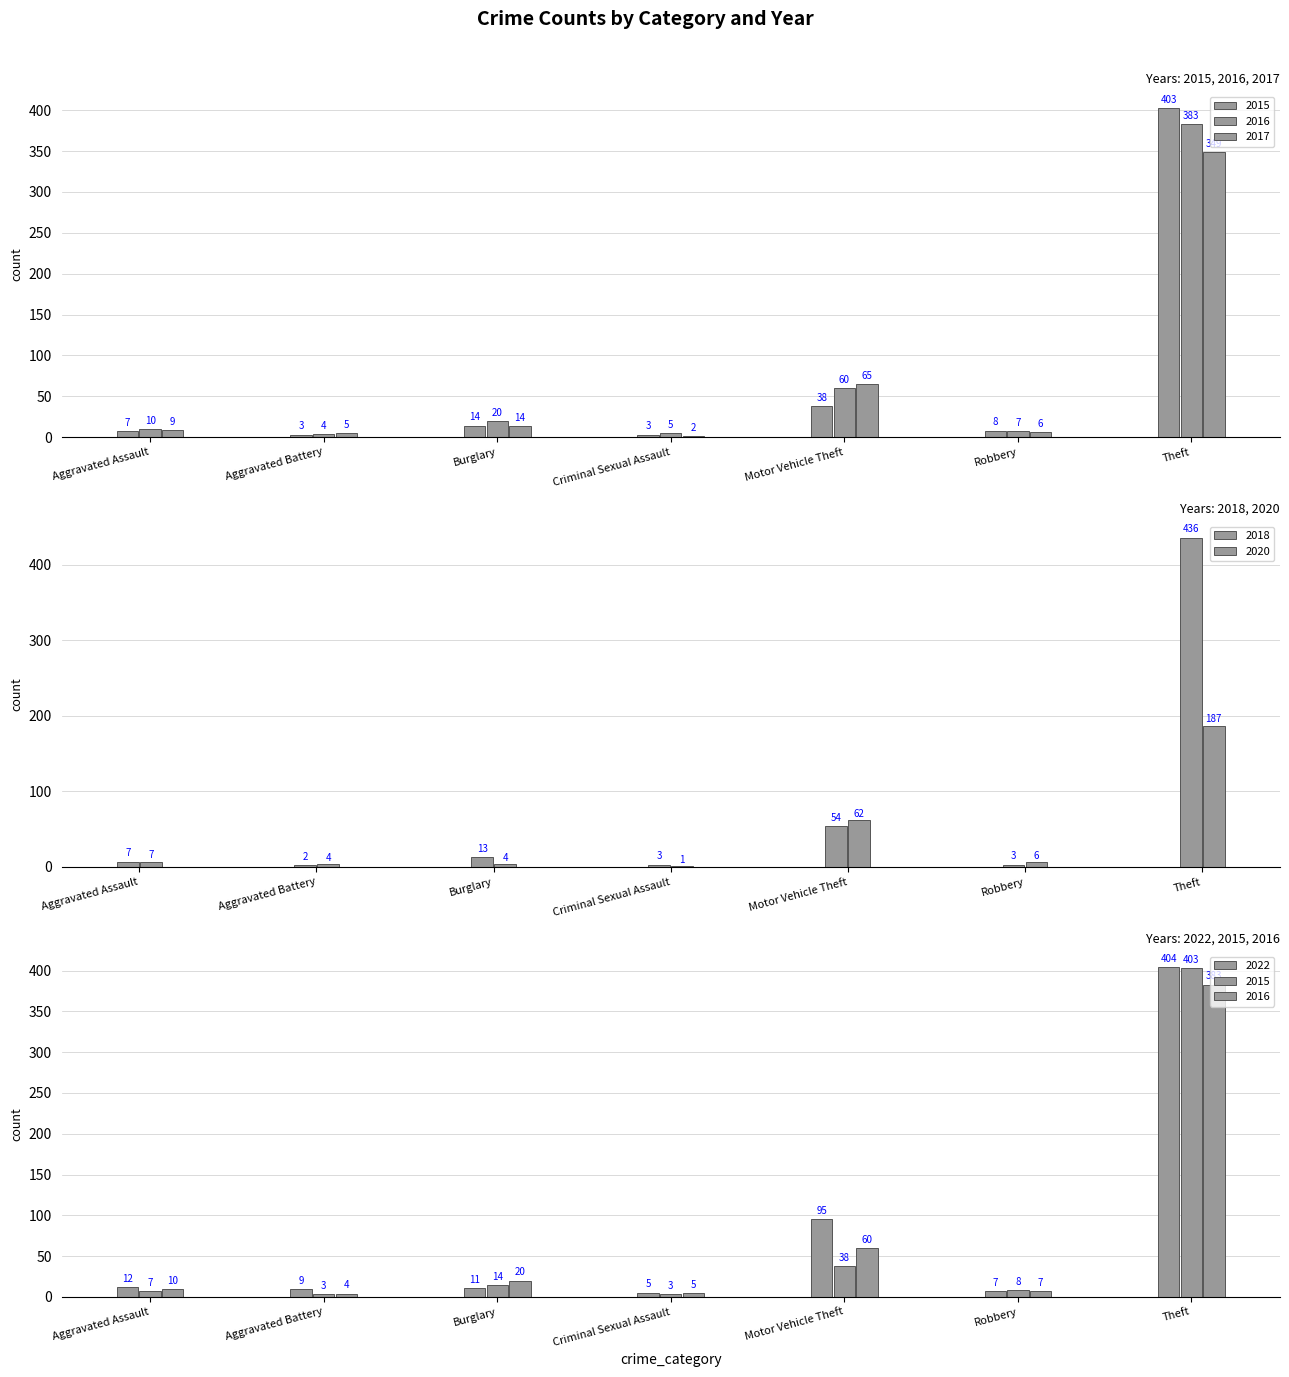

What are all the series names shown in the legend?

2015, 2018, 2020, 2022, 2016, 2017